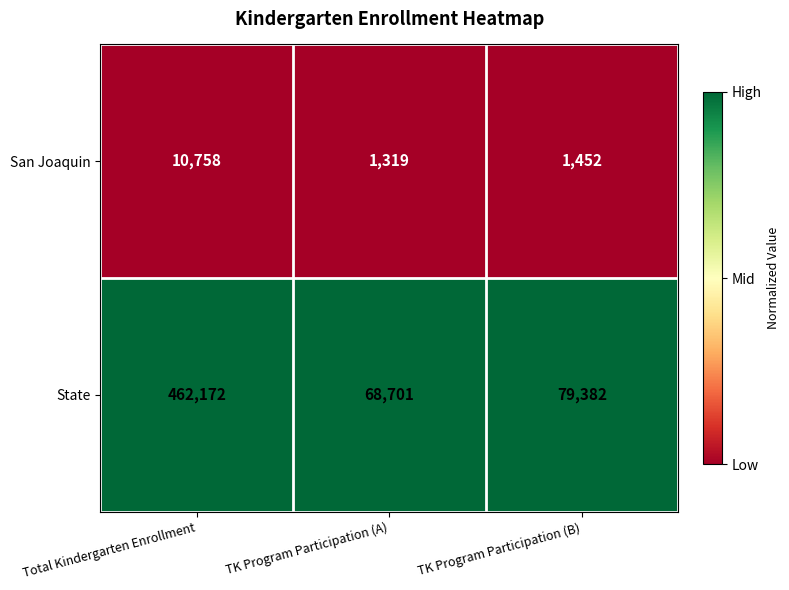

What is the minimum value for State?

68701